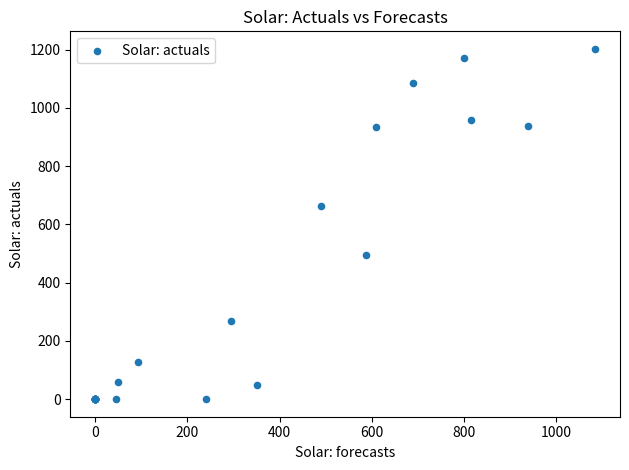

What Y value in the scatter plot is closest to 601?

662.7